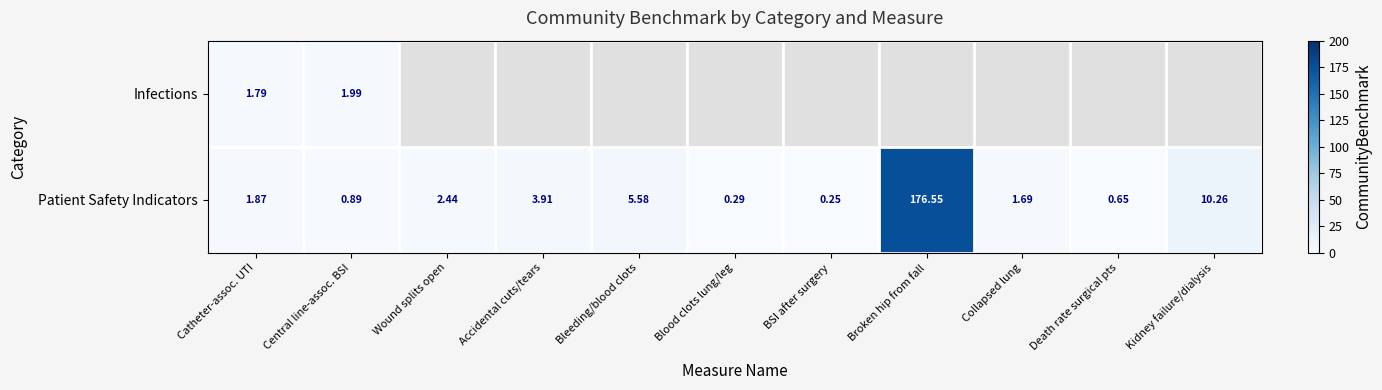

What is the difference between the second highest and minimum values in the Patient Safety Indicators series?

10.0